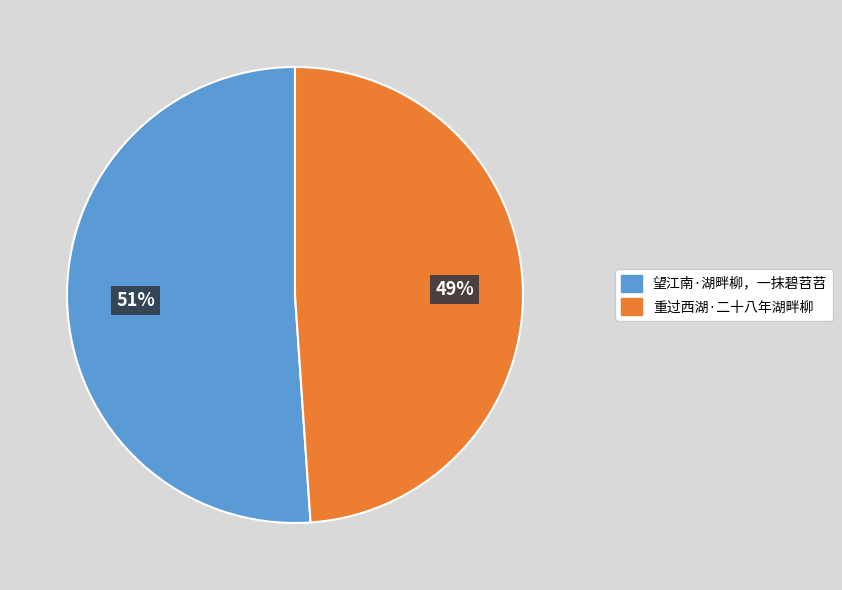

To the nearest percent, what is the average slice percentage?

50%